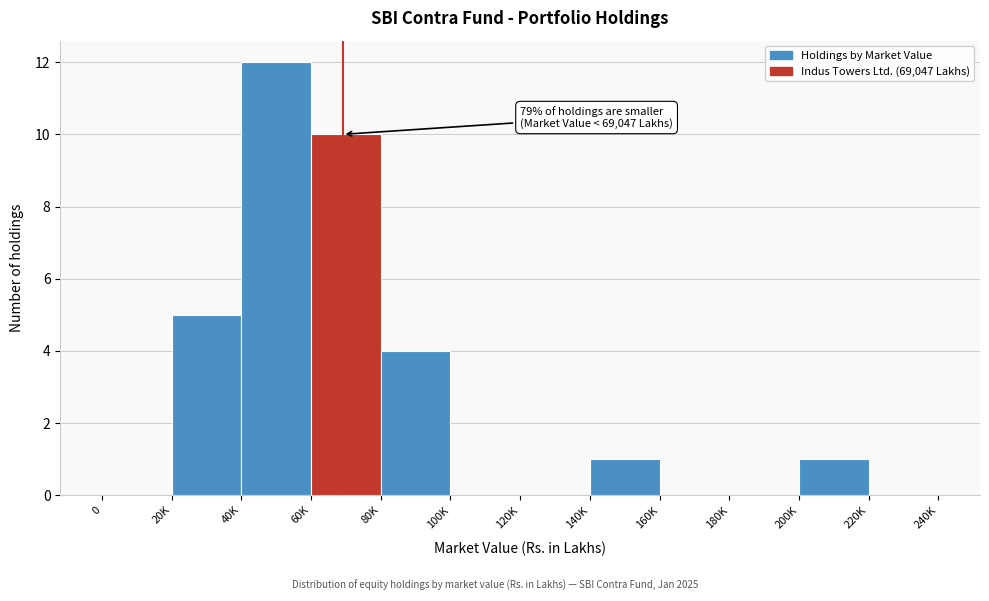

Reading left to right, list all the values displayed in this chart.

0=0	20K=5	40K=12	60K=10	80K=4	100K=0	120K=0	140K=1	160K=0	180K=0	200K=1	220K=0